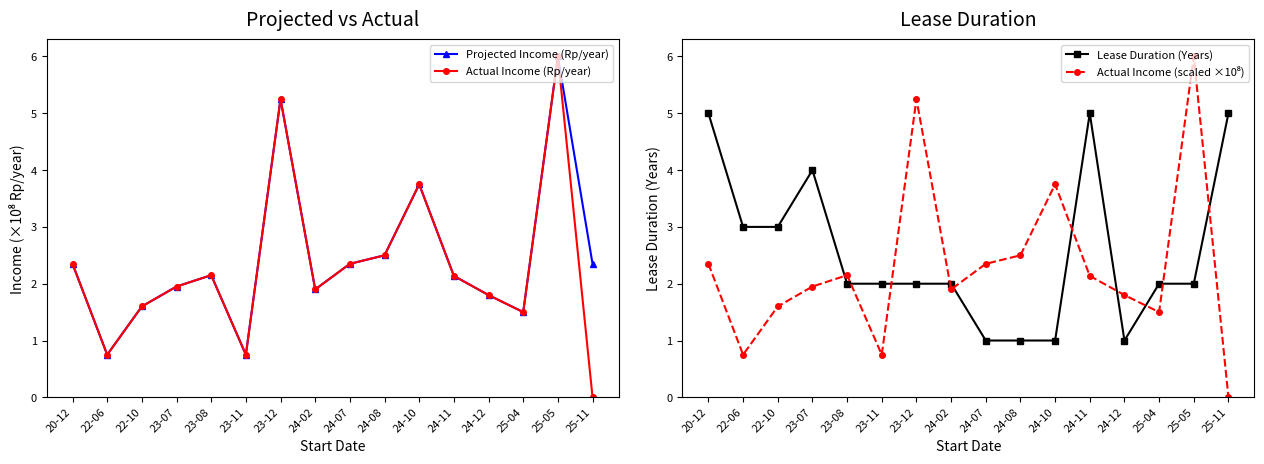

Where does the Actual Income (scaled ×10⁸) series first go above 2?

20-12